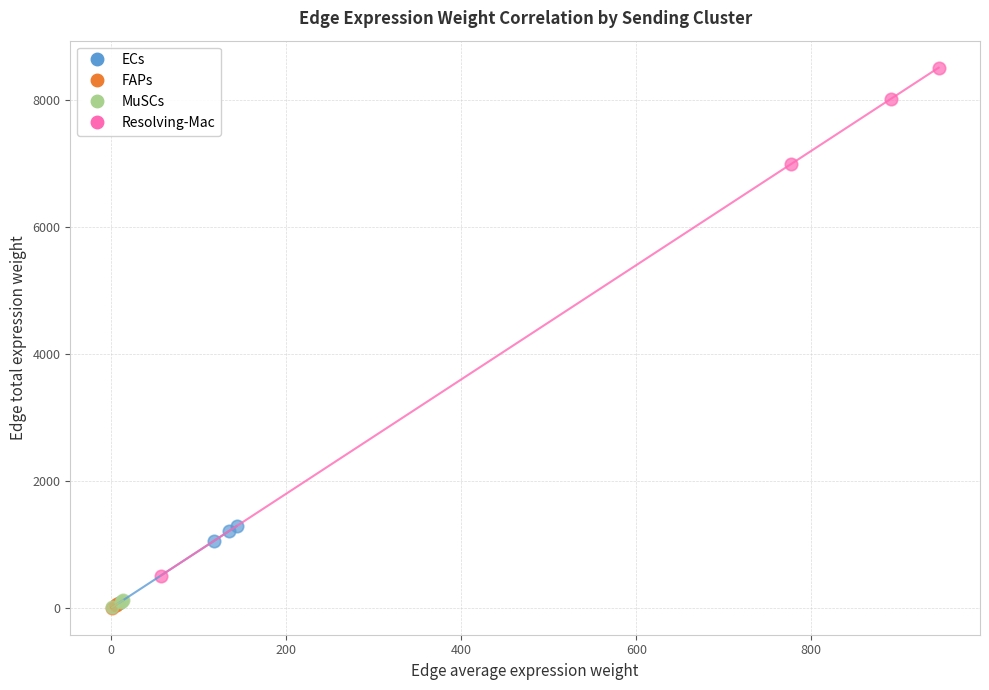

What are all the series names shown in the legend?

ECs, FAPs, MuSCs, Resolving-Mac